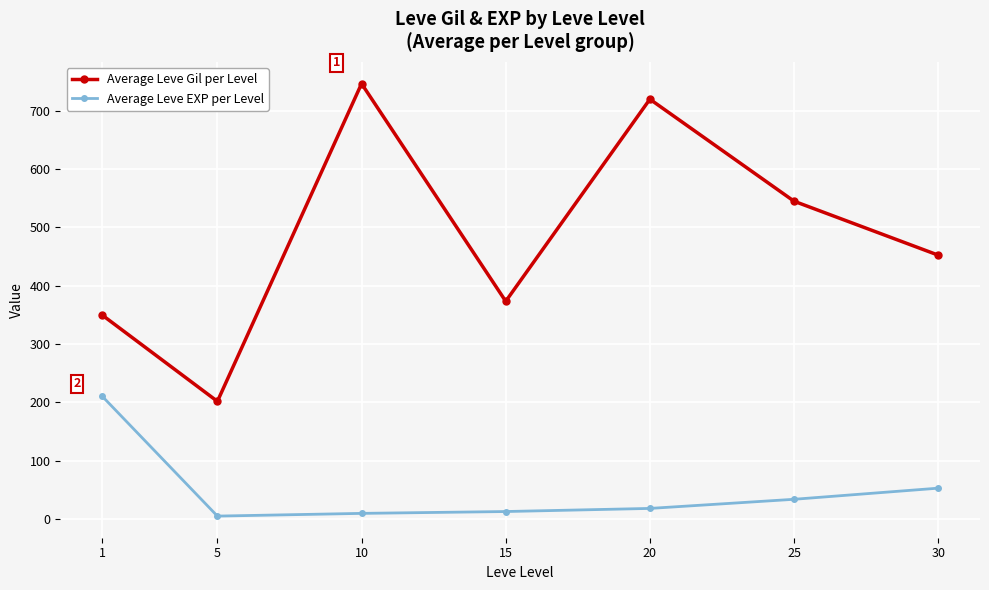

What is the sum of all Average Leve Gil per Level values?

3389.0